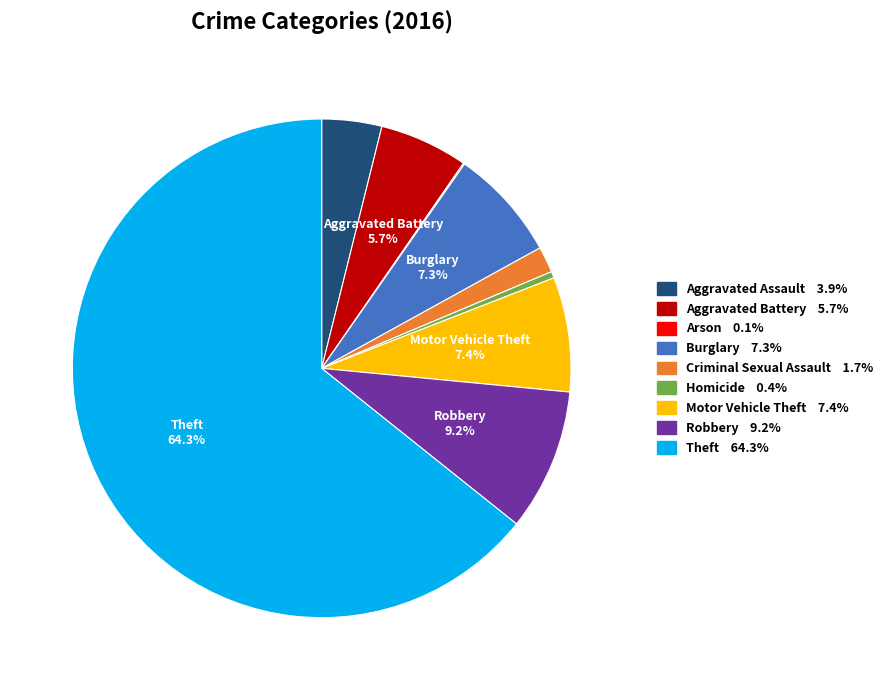

Which has a higher value, Aggravated Battery 5.7% or Motor Vehicle Theft 7.4%?

Motor Vehicle Theft 7.4%